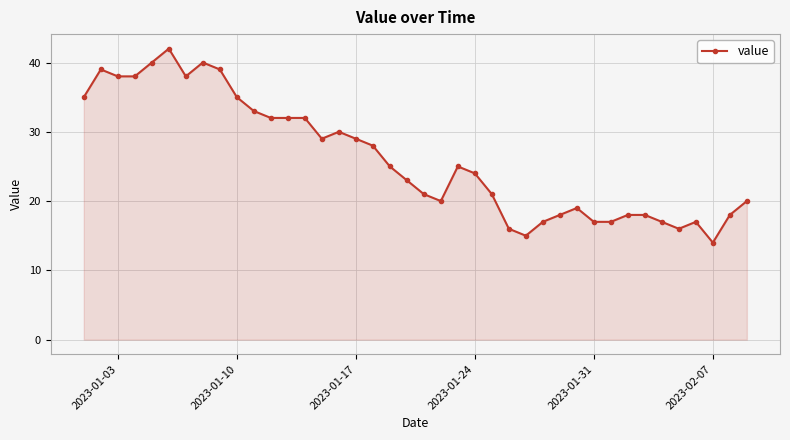

What is the greatest value displayed?

42